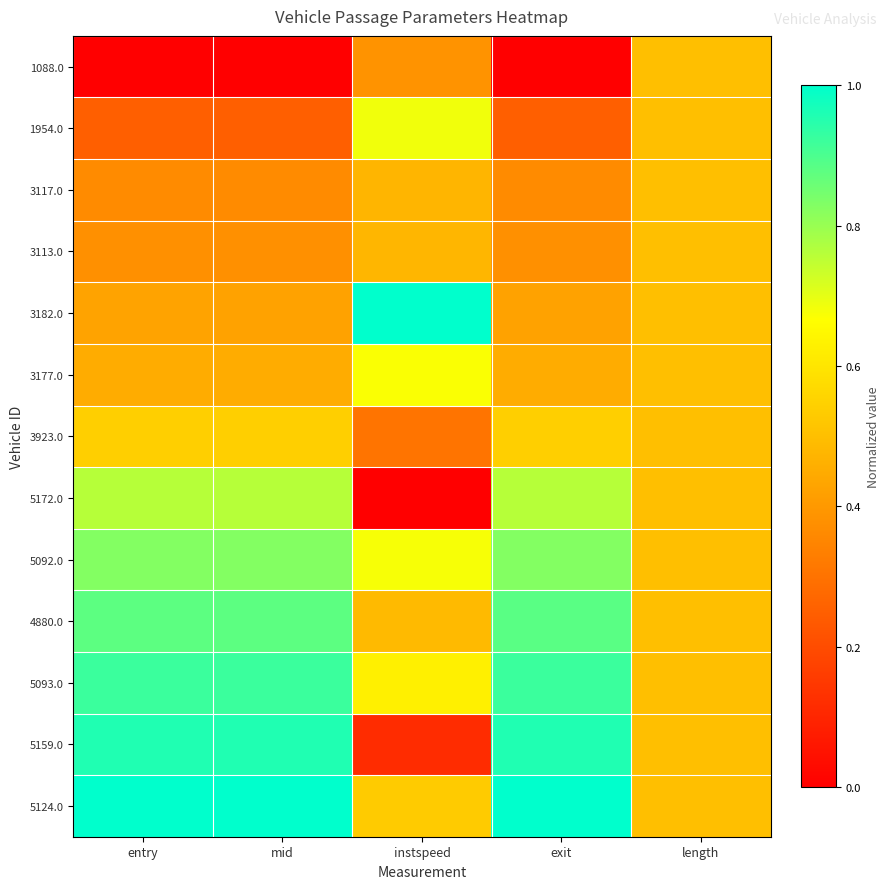

At instspeed, list the series in order from largest to smallest.

3182.0, 1954.0, 5092.0, 3177.0, 5093.0, 5124.0, 4880.0, 3113.0, 3117.0, 1088.0, 3923.0, 5159.0, 5172.0